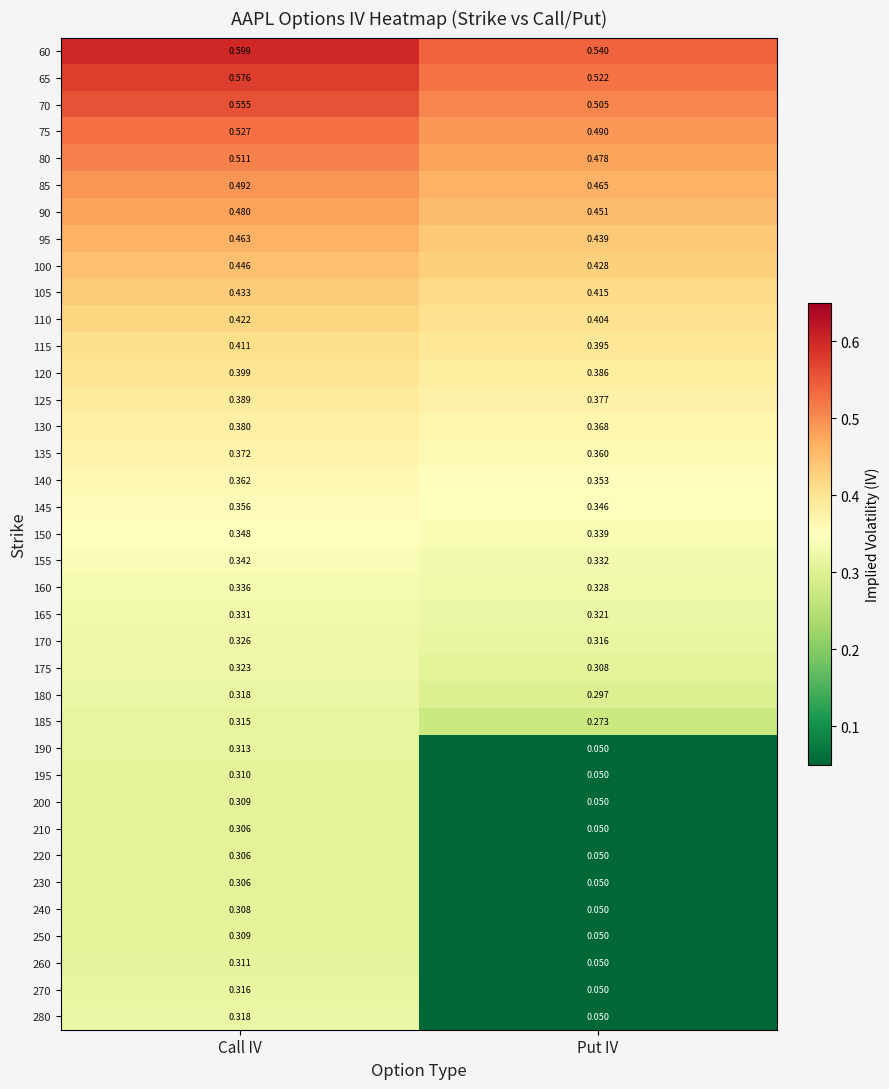

Which category has the lowest value across all series?

Put IV